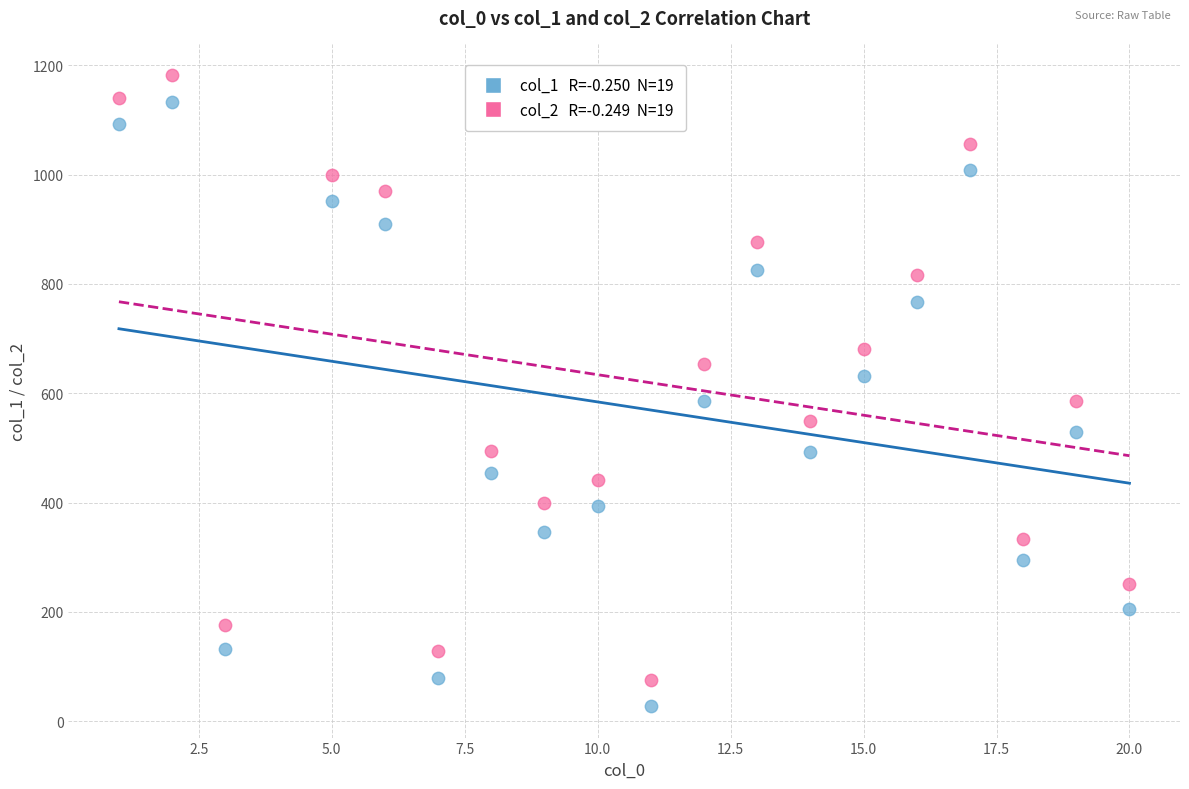

Across all data points, what is the range of X values (max minus min)?

19